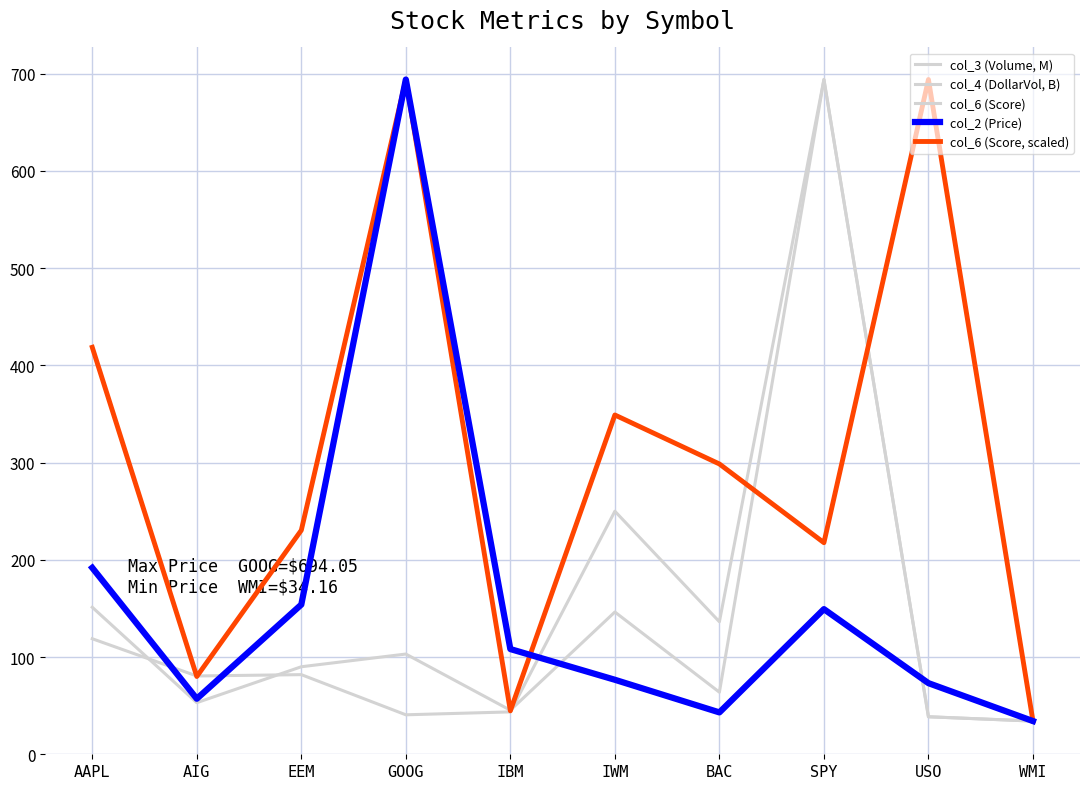

At USO, list the series in order from largest to smallest.

col_6 (Score), col_6 (Score, scaled), col_2 (Price), col_4 (DollarVol, B), col_3 (Volume, M)